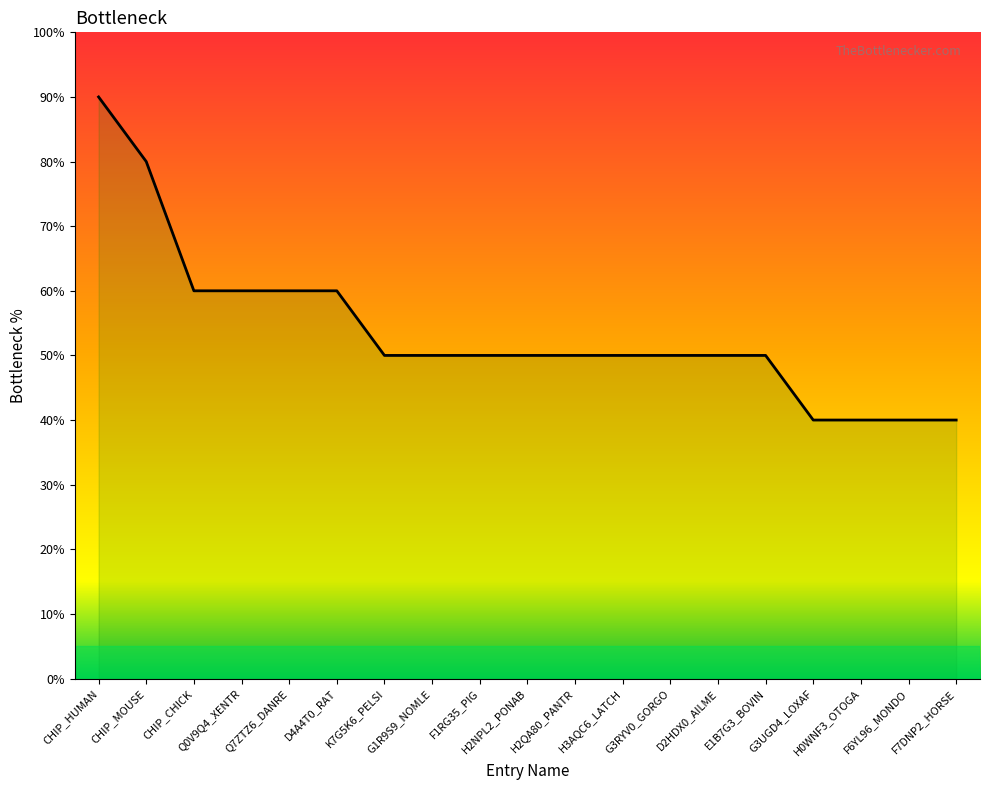

What is the ratio of the value at D2HDX0_AILME to the value at E1B7G3_BOVIN?

1.0